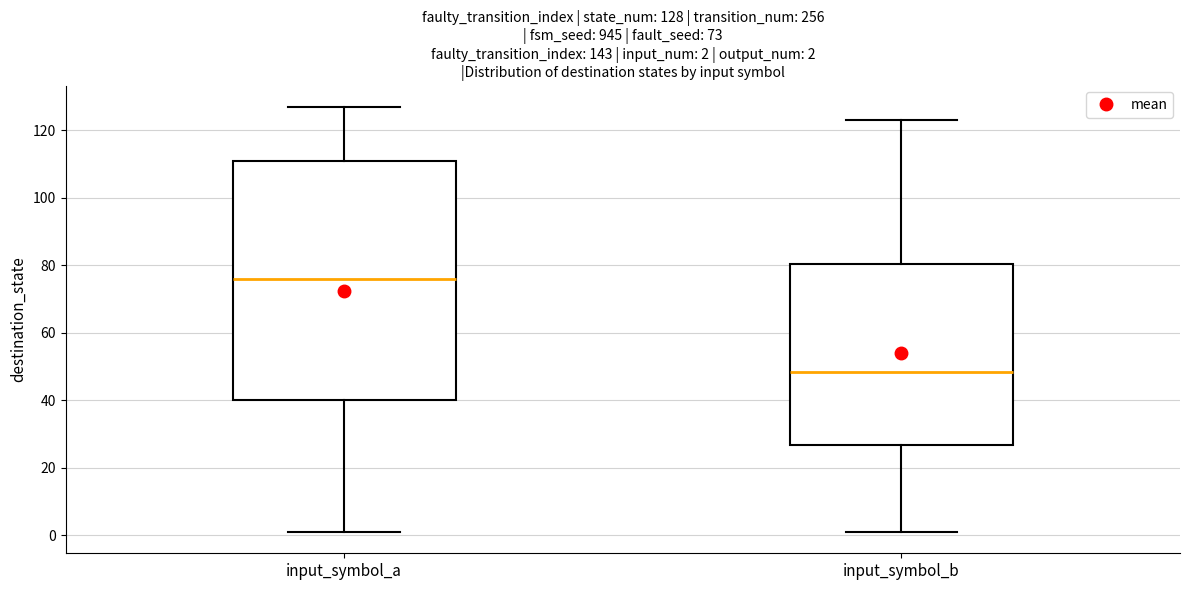

Comparing the boxes themselves (not the whiskers), which one is the tallest?

input_symbol_a